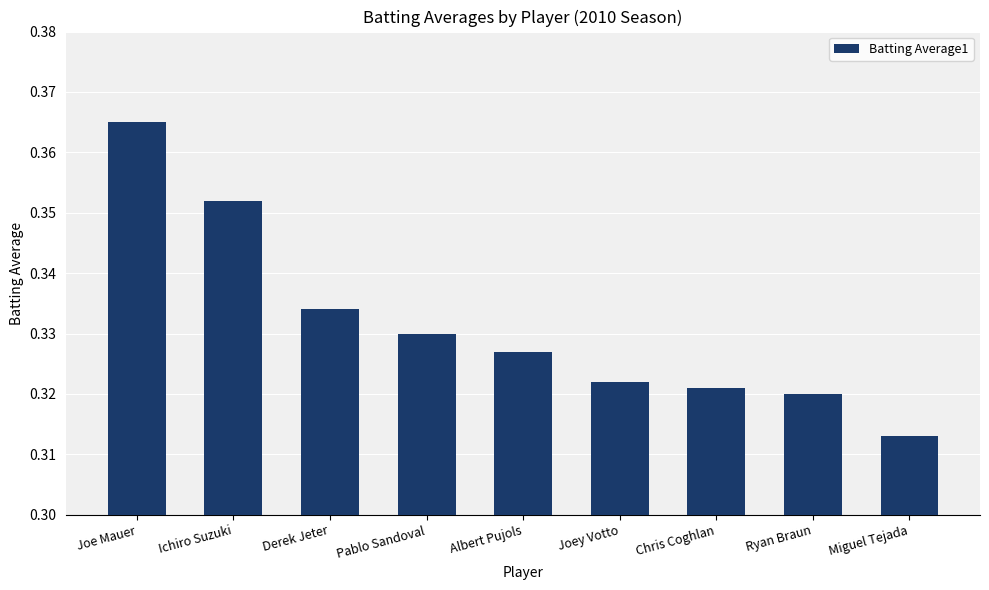

What is the sum of the values at Joe Mauer and Pablo Sandoval?

0.7